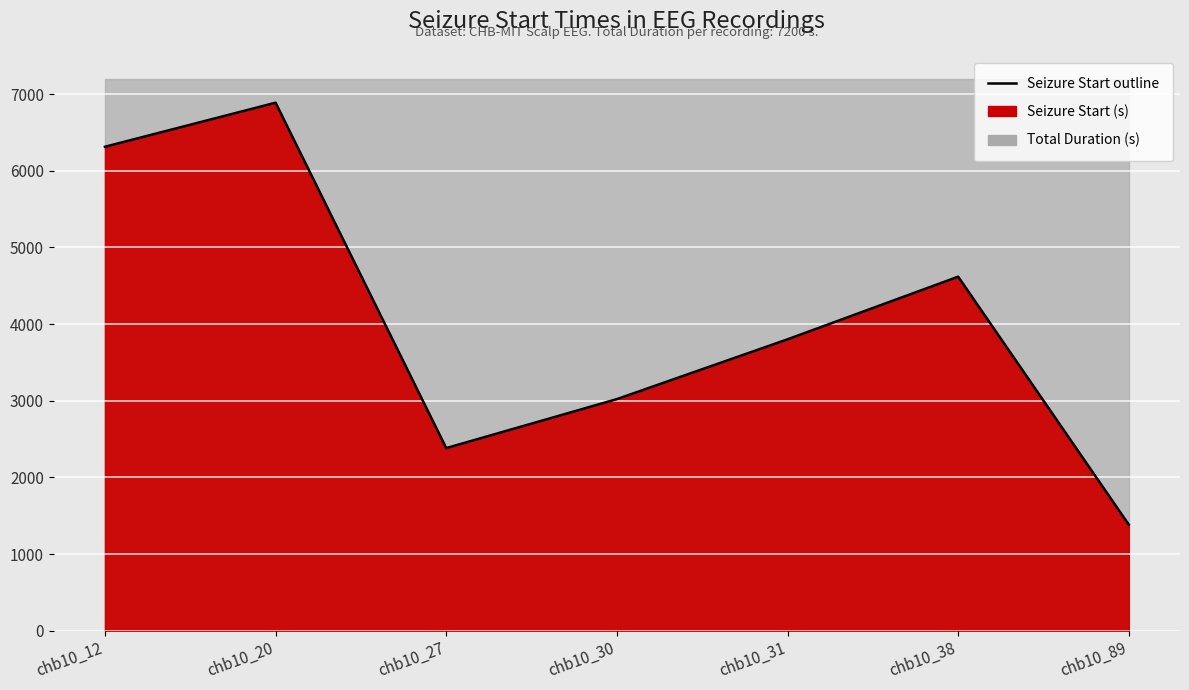

How many values exceed 3801?

3